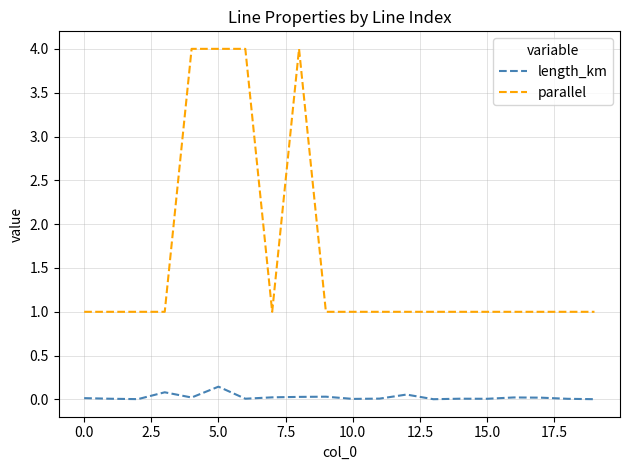

Which series has the largest total across all categories?

parallel